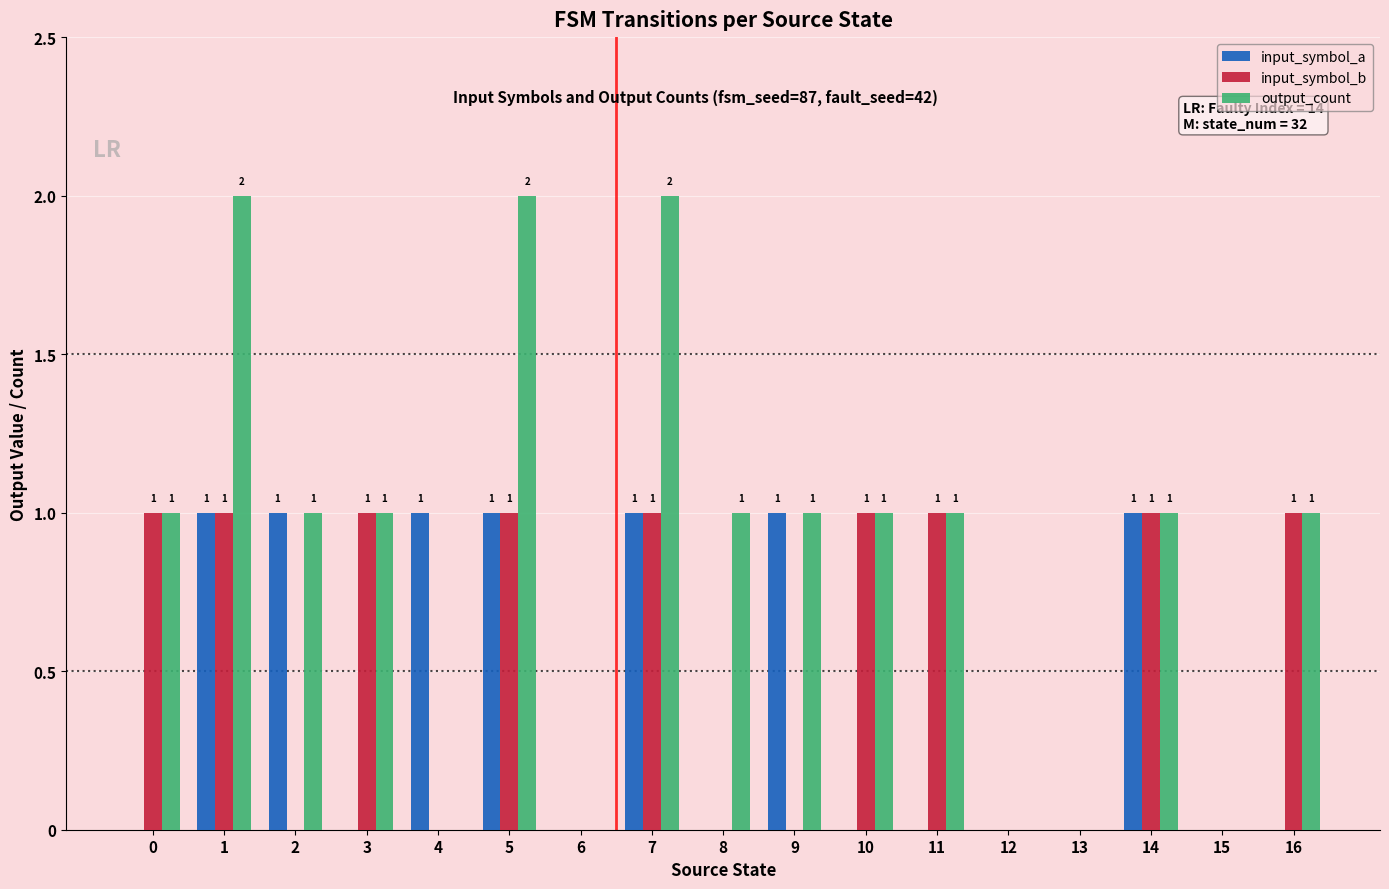

What is the sum of the input_symbol_a values at 1 and 11?

1